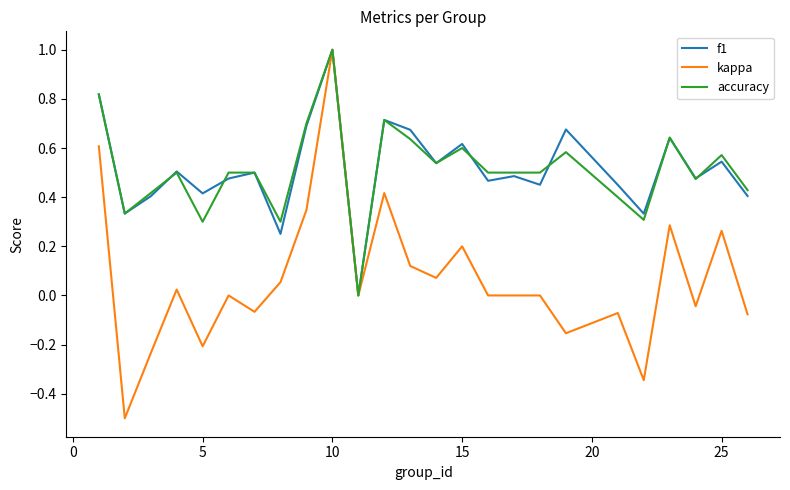

Which series has the widest spread of values?

kappa